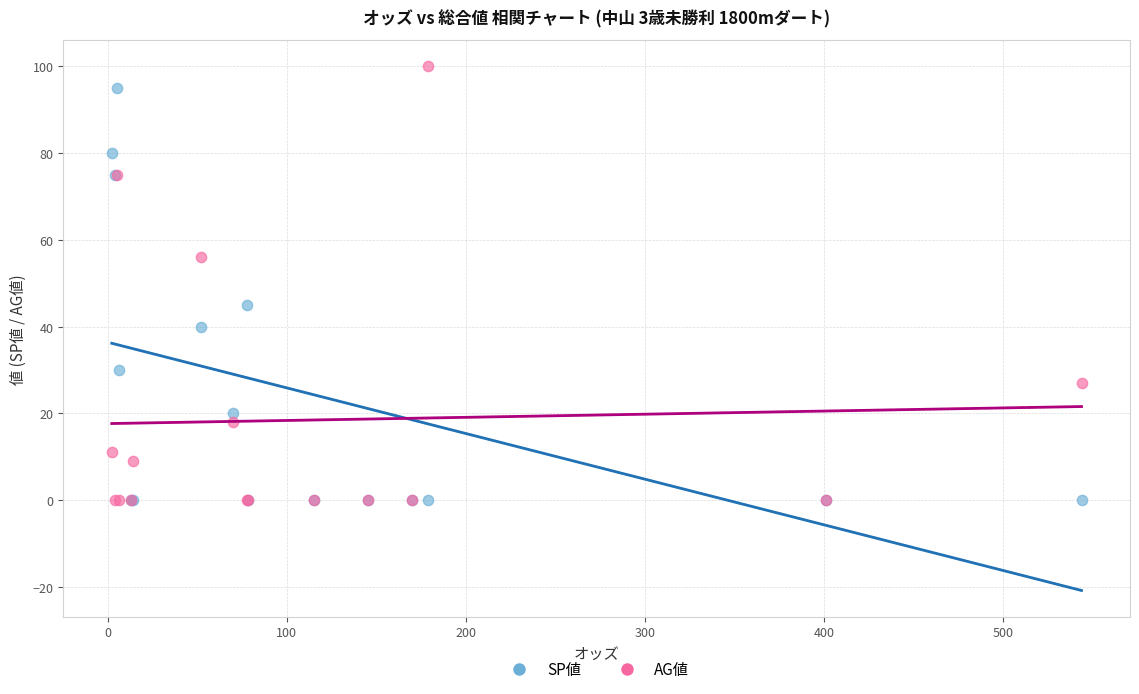

In the SP値 series, what Y value is closest to 47?

45